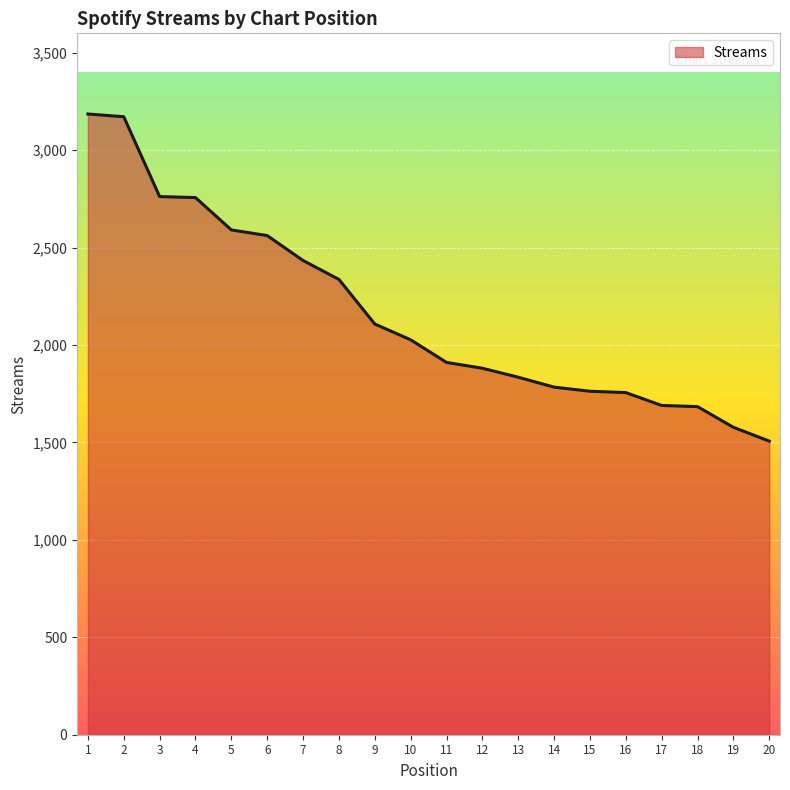

What is the difference between the maximum and second lowest values?

1608